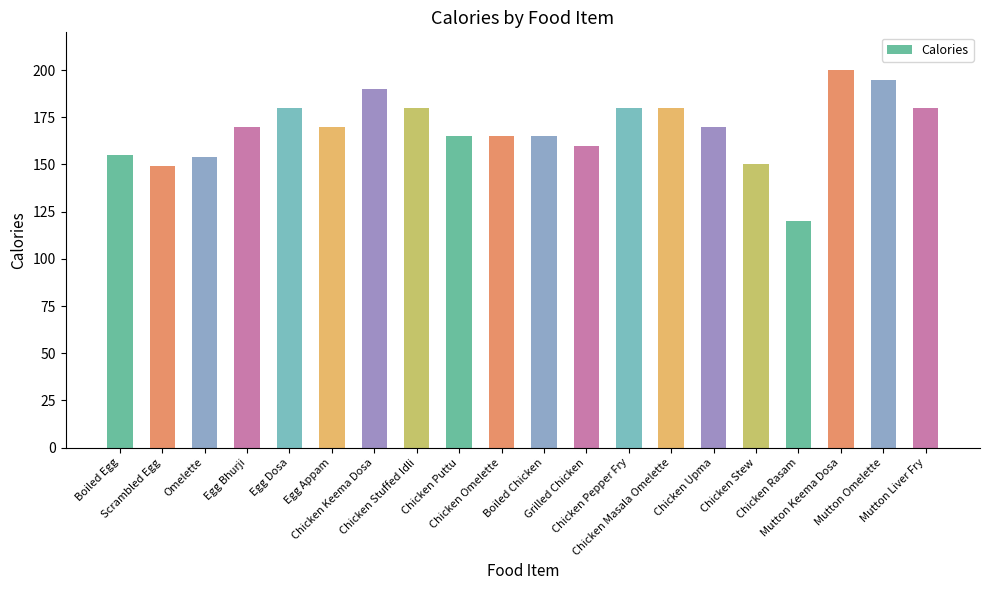

At which label is the value closest to 160?

Grilled Chicken